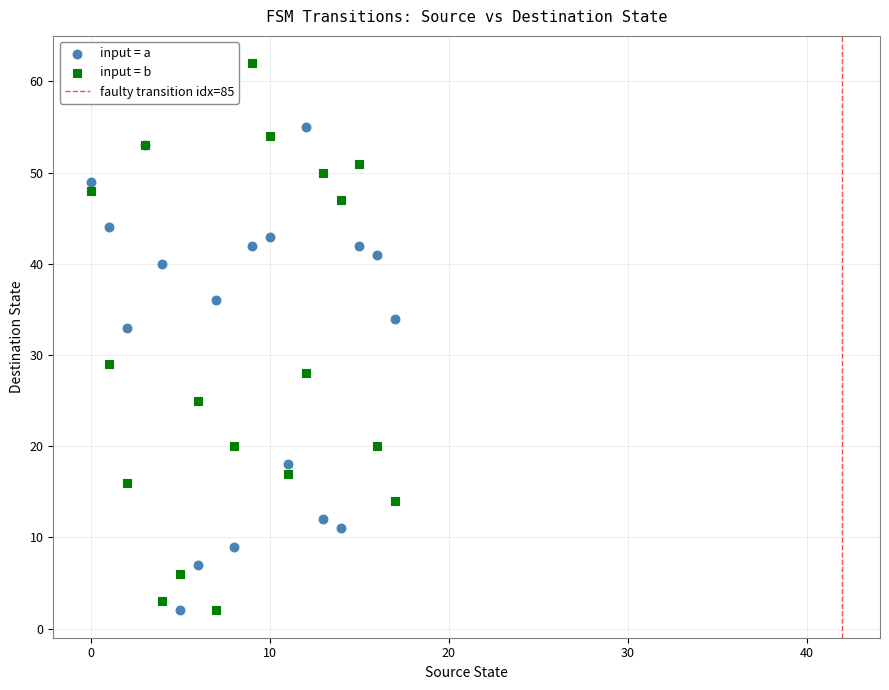

Which series contains the highest Y value?

input = b